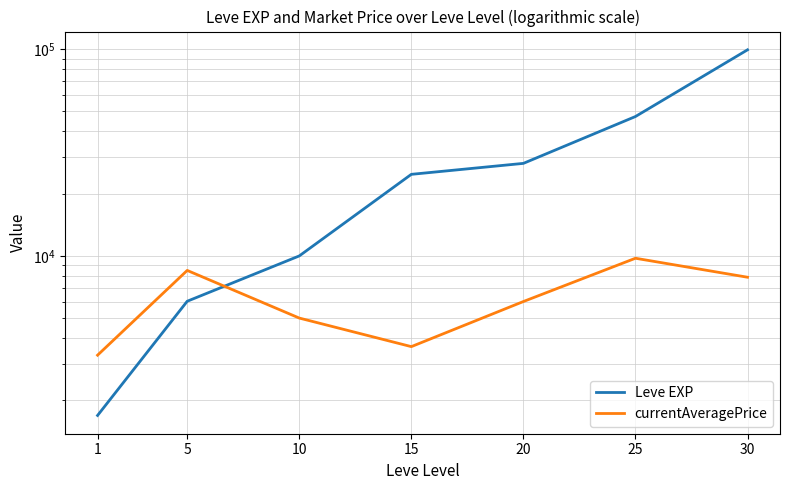

Which series has the largest range (max minus min)?

Leve EXP